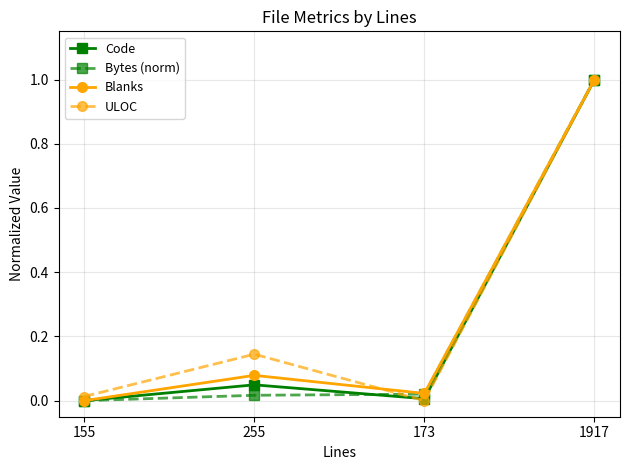

How many positive values does the Blanks series have?

3